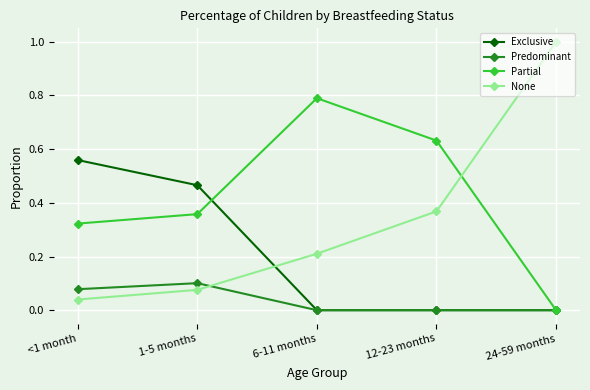

True or false: Exclusive and None cross at least once.

True